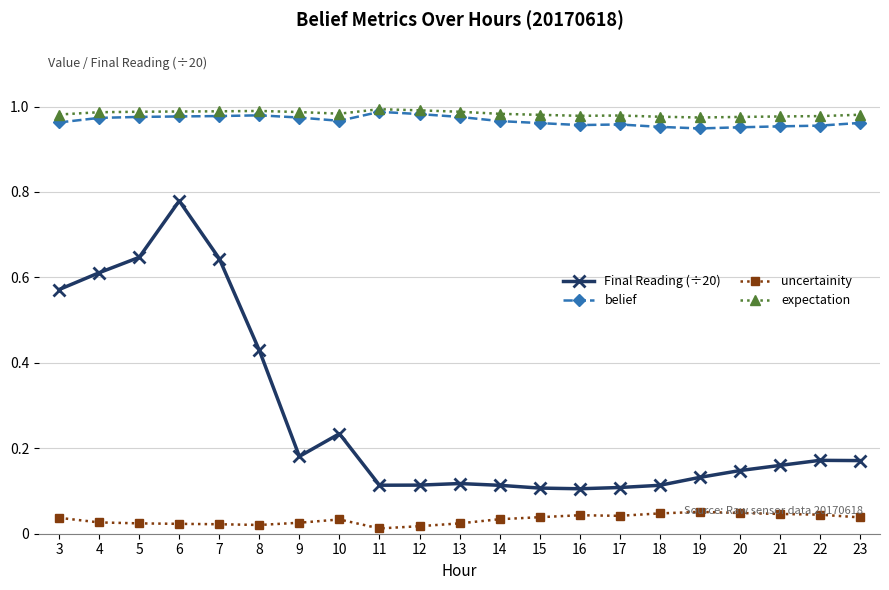

Which series has the largest range (max minus min)?

Final Reading (÷20)